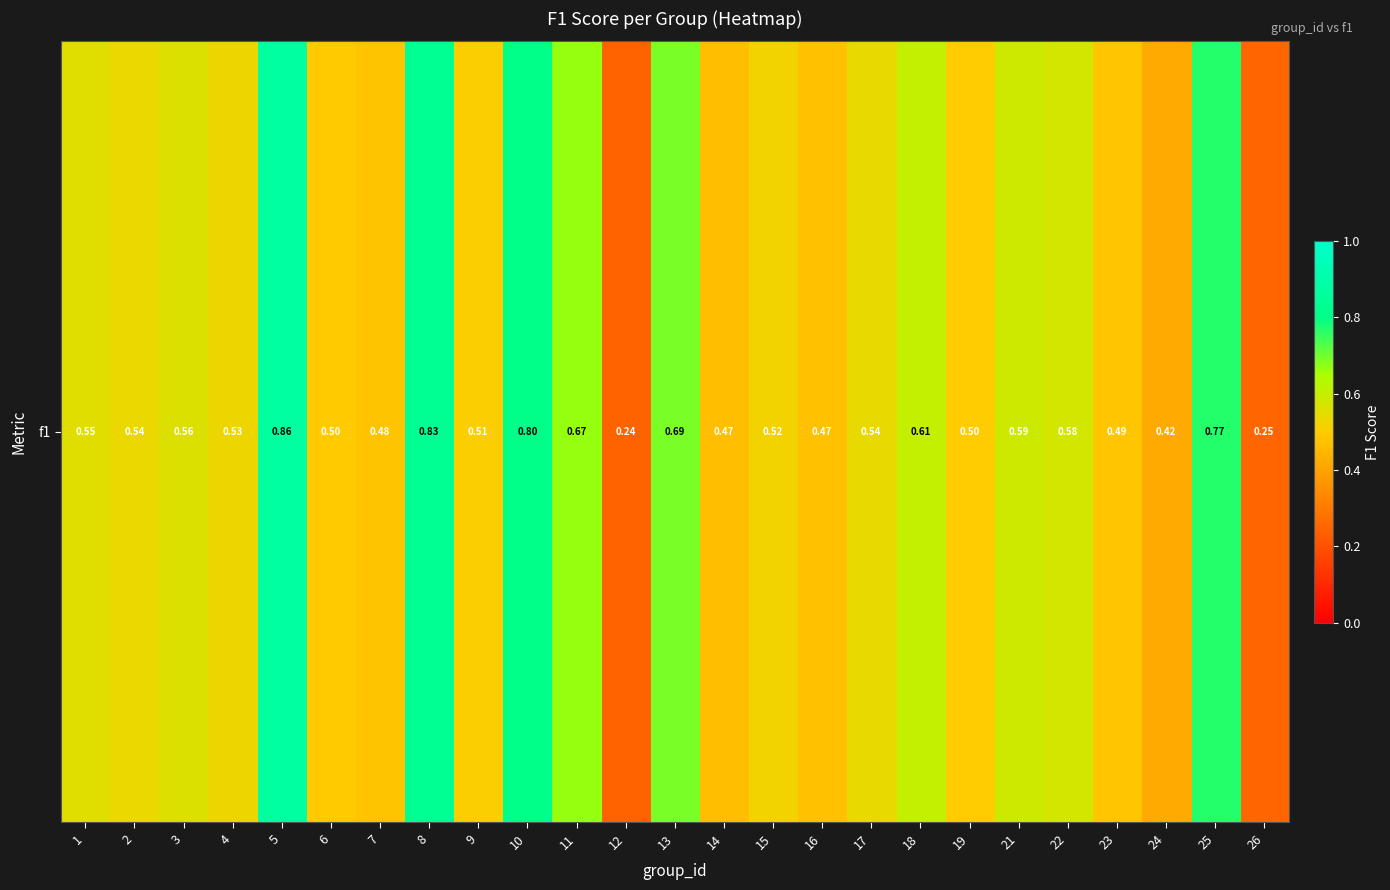

Reading left to right, what are all the values shown in this chart?

0.6	0.5	0.6	0.5	0.9	0.5	0.5	0.8	0.5	0.8	0.7	0.2	0.7	0.5	0.5	0.5	0.5	0.6	0.5	0.6	0.6	0.5	0.4	0.8	0.2